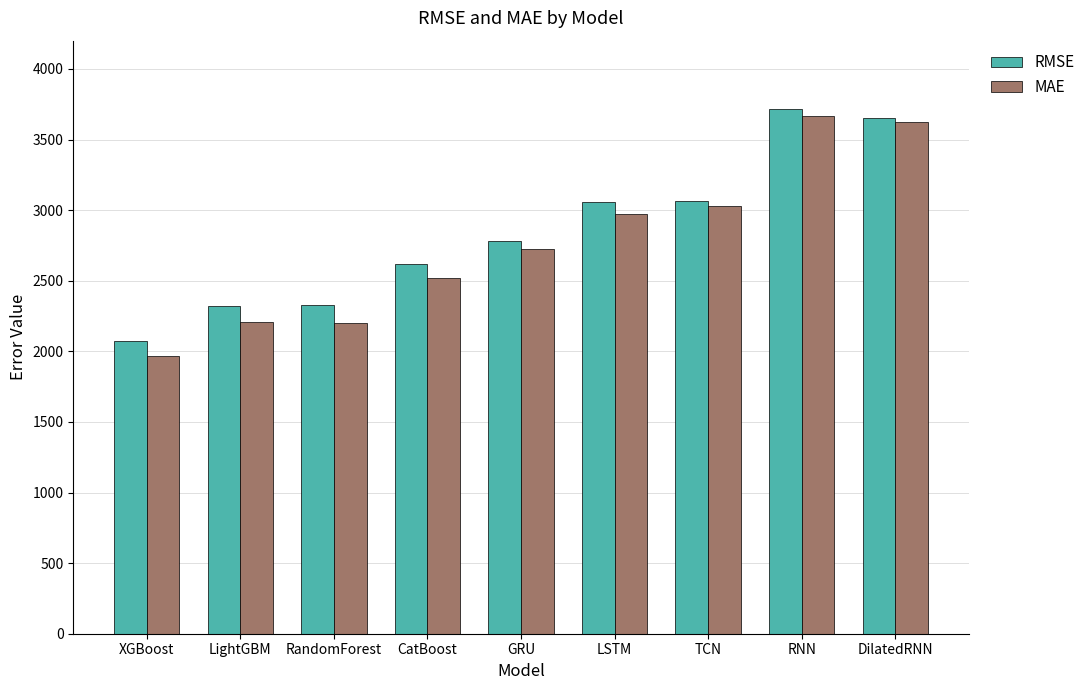

How many values in the RMSE series are below 2778?

4